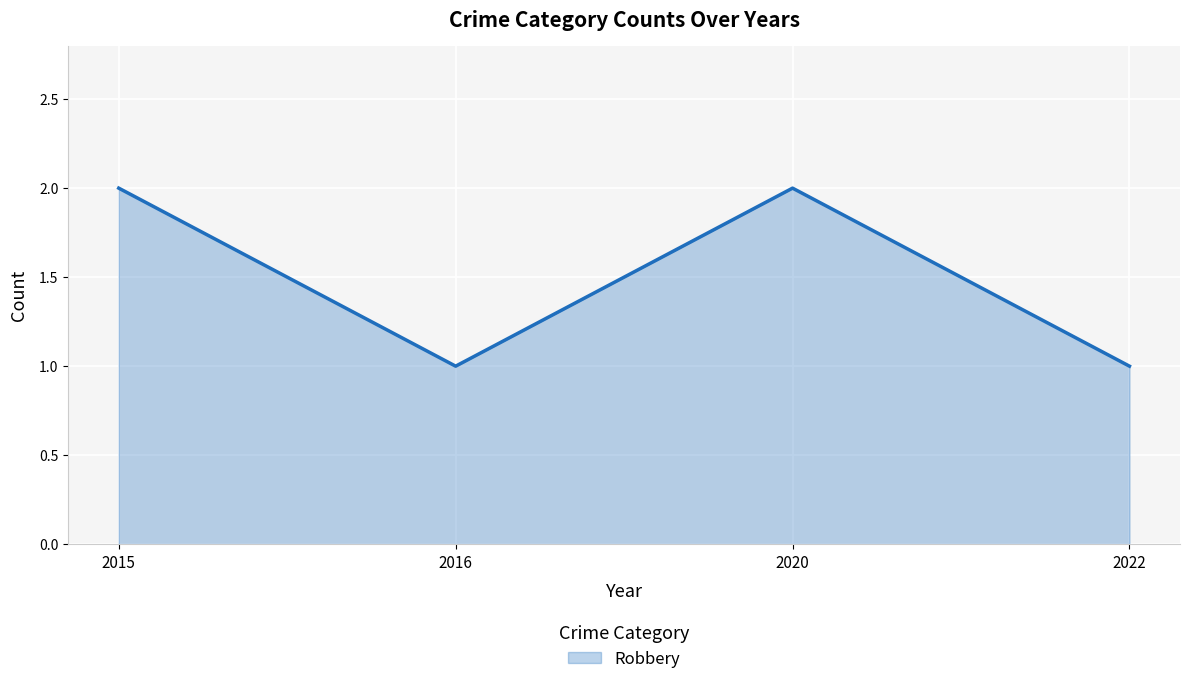

List the labels in order of value, largest first.

2015, 2020, 2016, 2022